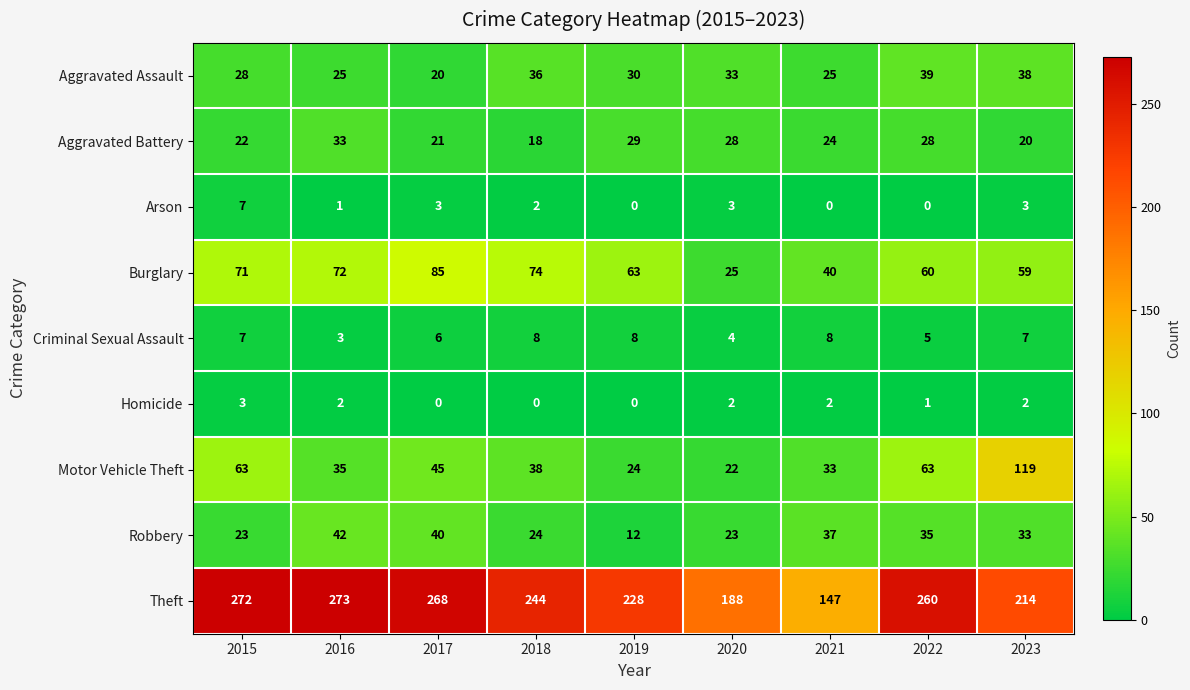

What is the difference between the second highest and second lowest values in the Aggravated Battery series?

9